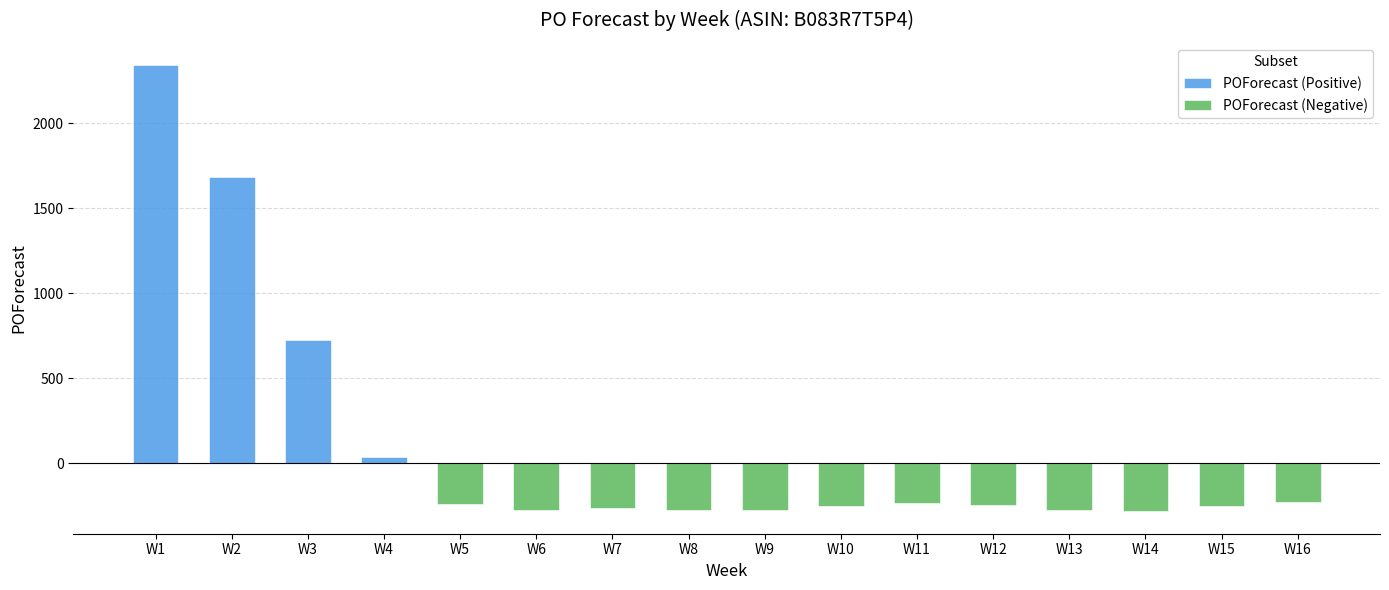

What is the sum of the POForecast (Negative) values at W13 and W8?

-553